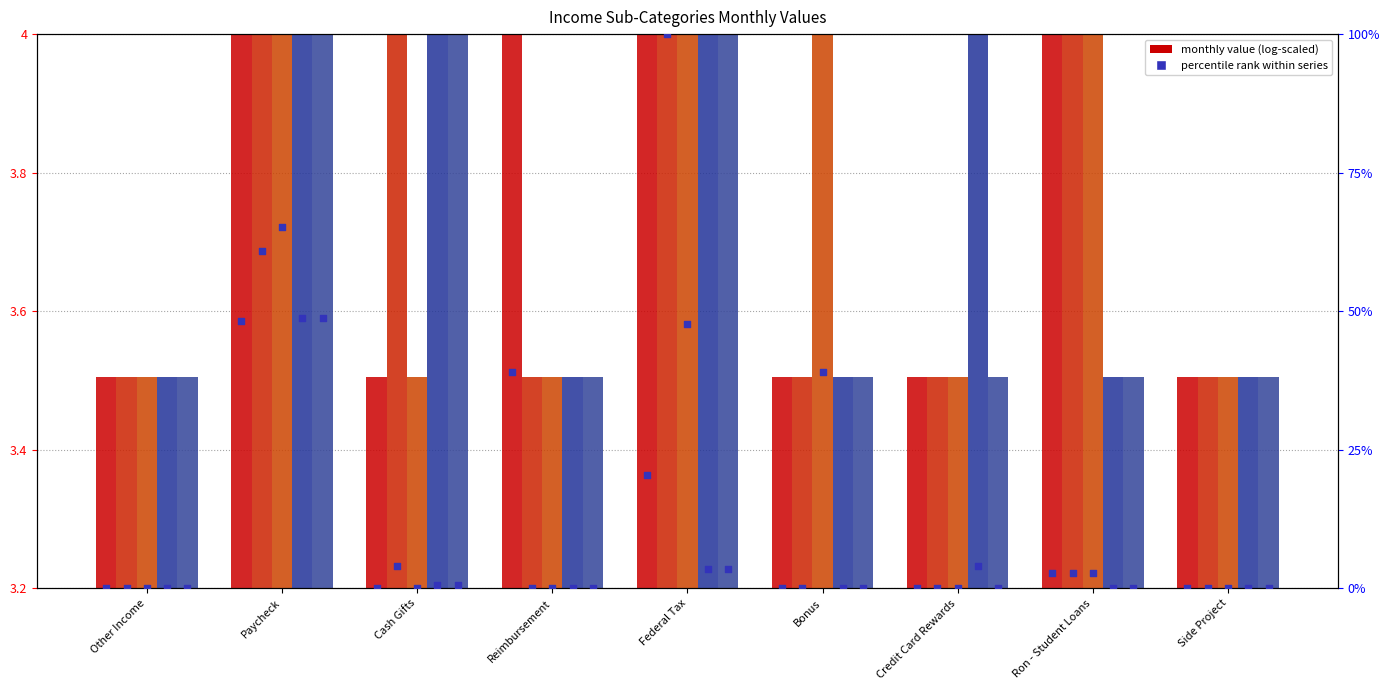

What is the total value across all series at Credit Card Rewards?

3.5